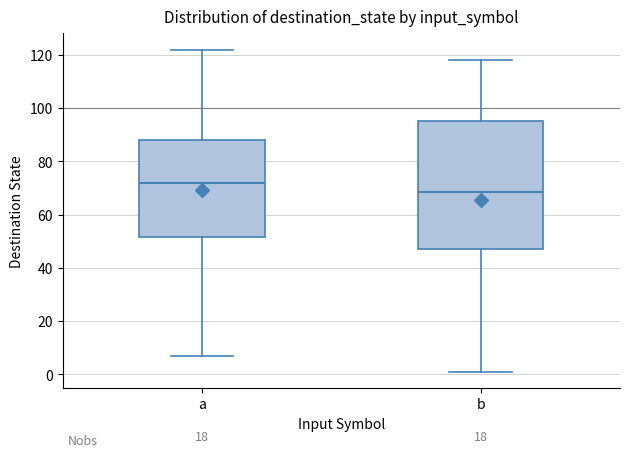

Reading left to right, read every box against the y-axis: the position of its median line, the range the box covers, and the ends of its whiskers. The values are not printed on the chart, so give them approximately, as read against the axis.

a: median 72, box 52 to 88, whiskers 8 to 122
b: median 68, box 48 to 96, whiskers 2 to 118